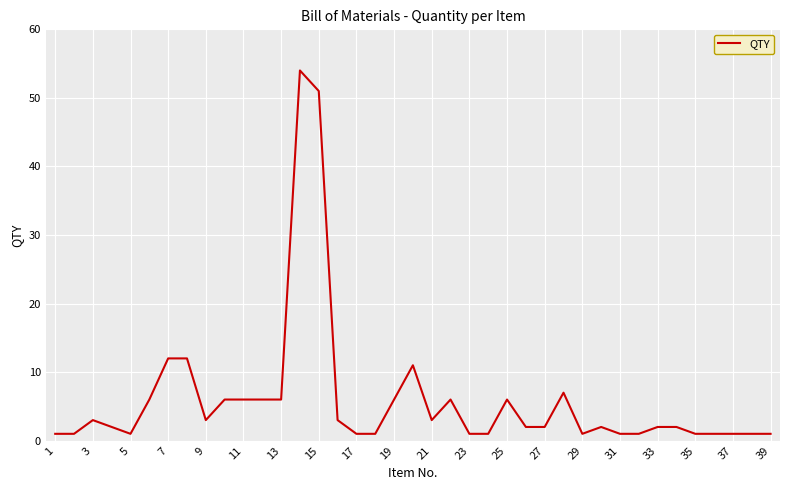

What is the greatest value displayed?

54